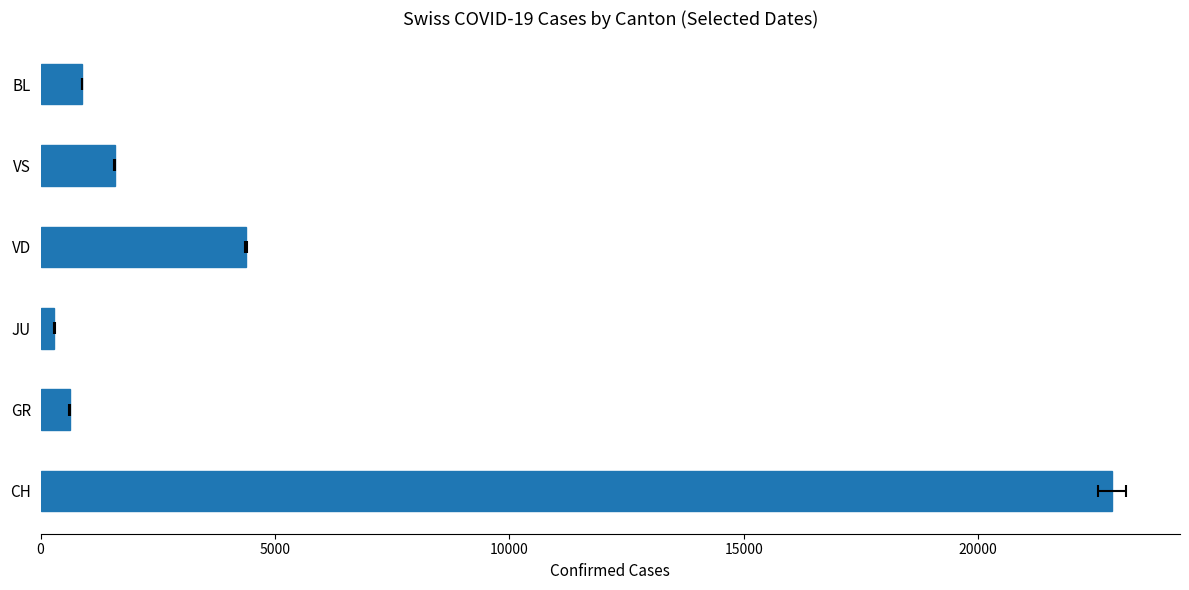

What is the maximum value shown in the chart?

22855